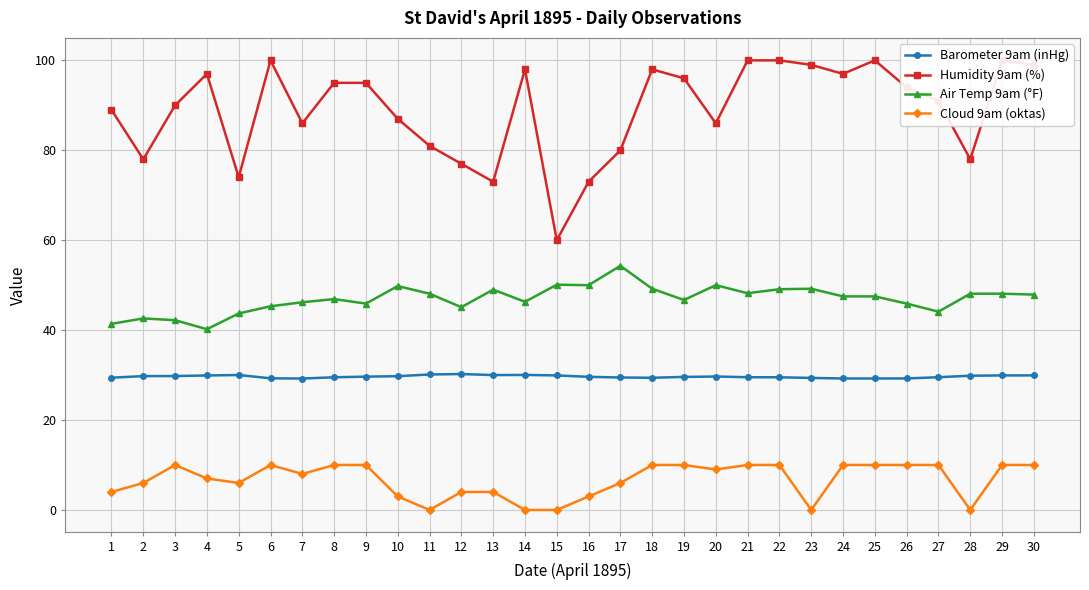

What is the value of the Air Temp 9am (°F) point at the 19th from the left?

46.7